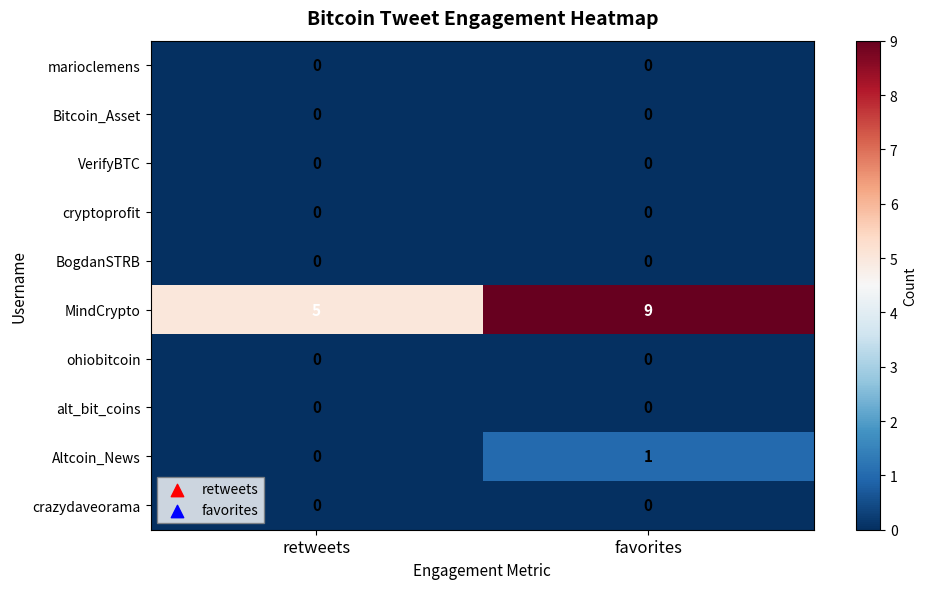

At which category does the chart reach its peak across all series?

favorites